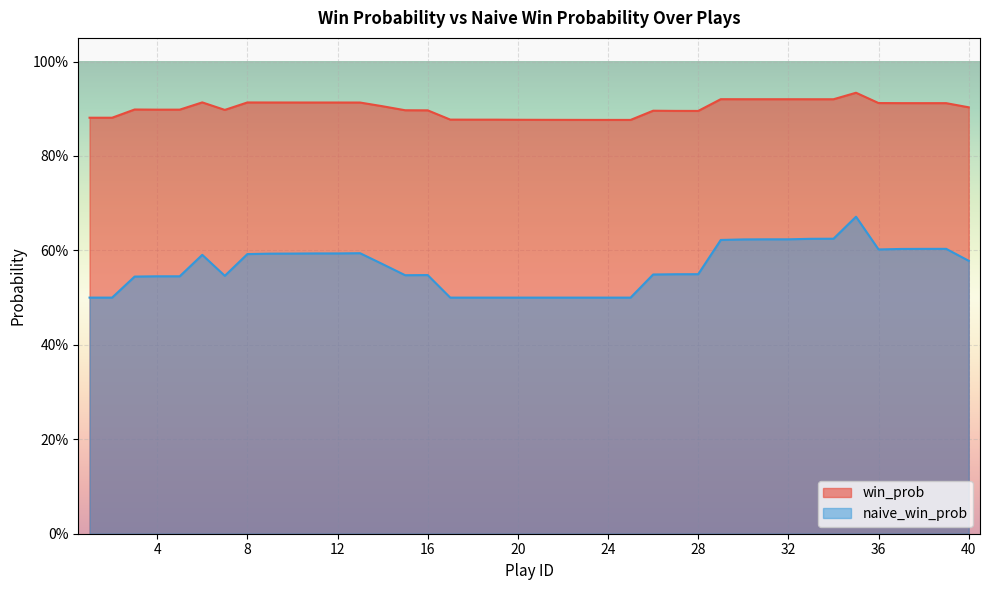

Does the chart display data point markers on the line(s)?

No